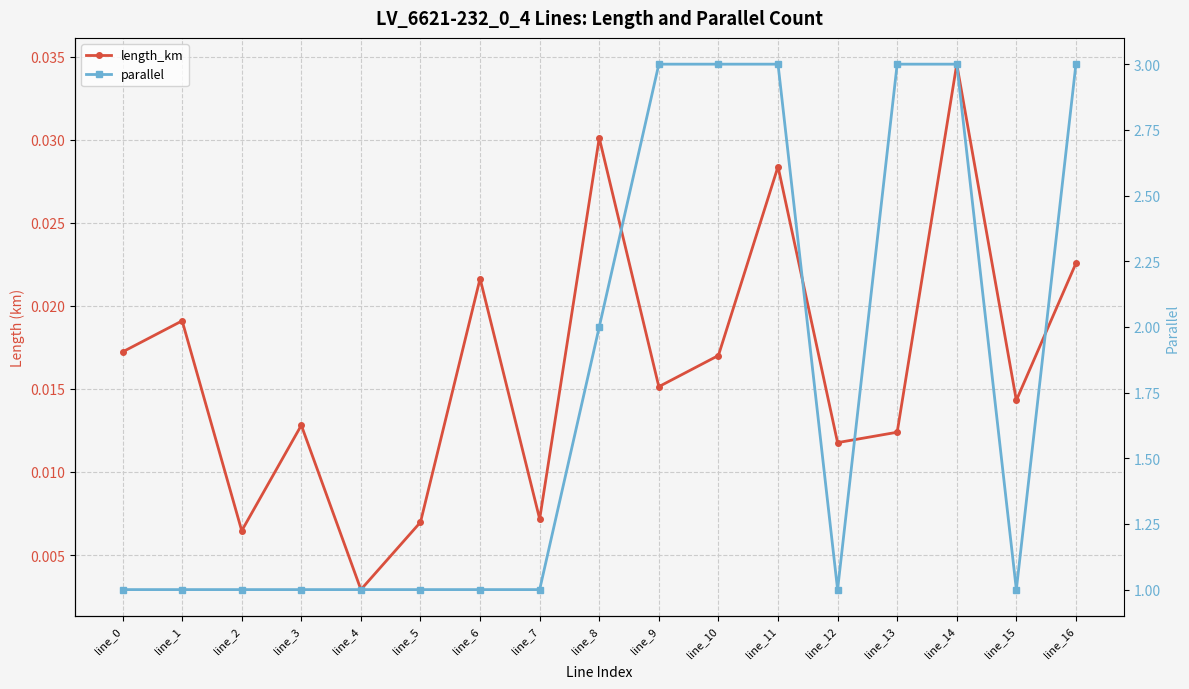

Which label corresponds to the smallest value in the chart?

line_4